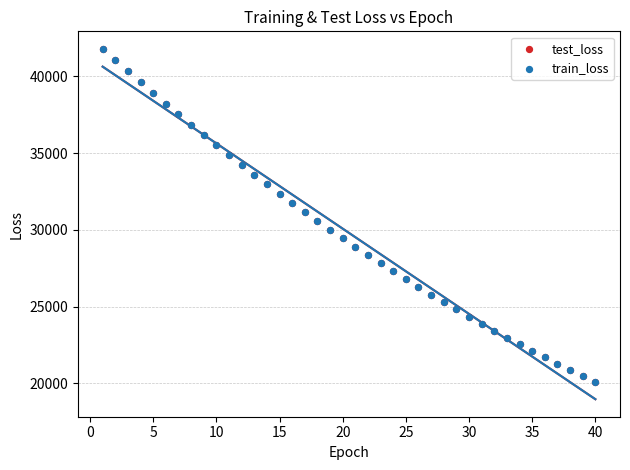

Which series has the widest spread of Y values?

test_loss